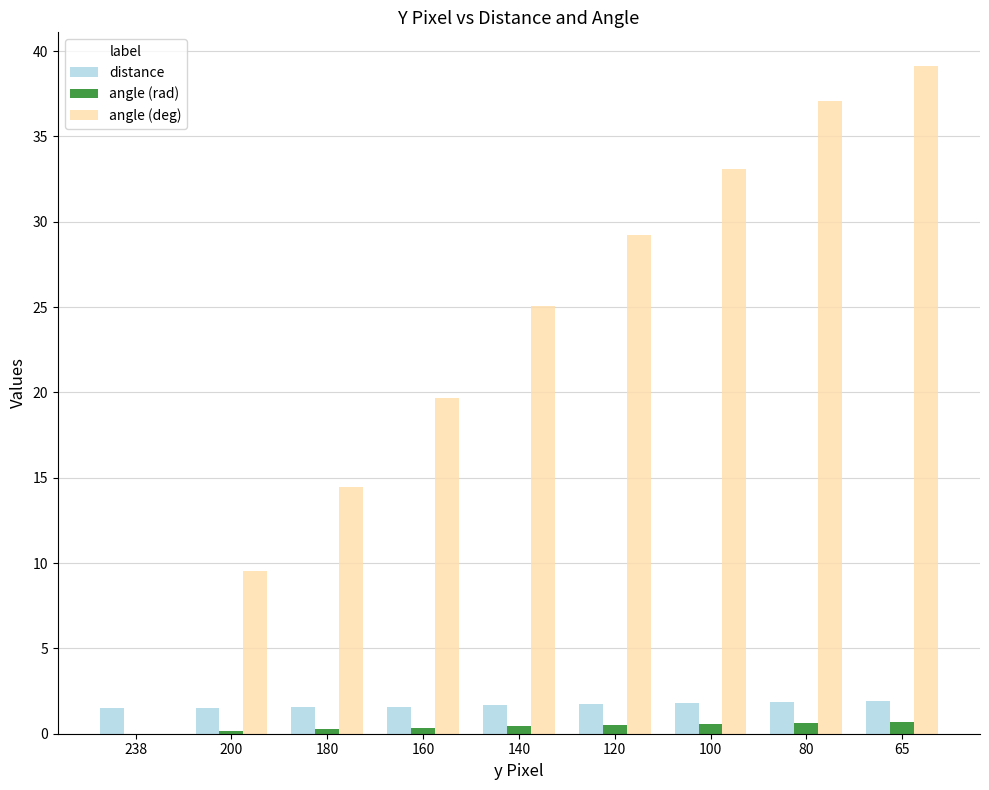

What is the spread (max minus min) of values at 238?

1.5